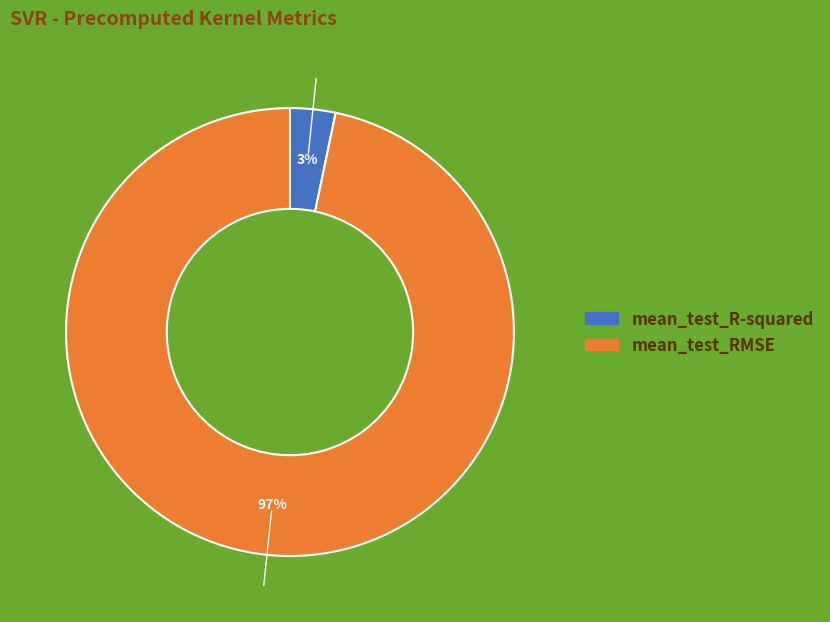

Between mean_test_R-squared and mean_test_RMSE, which is larger?

mean_test_RMSE